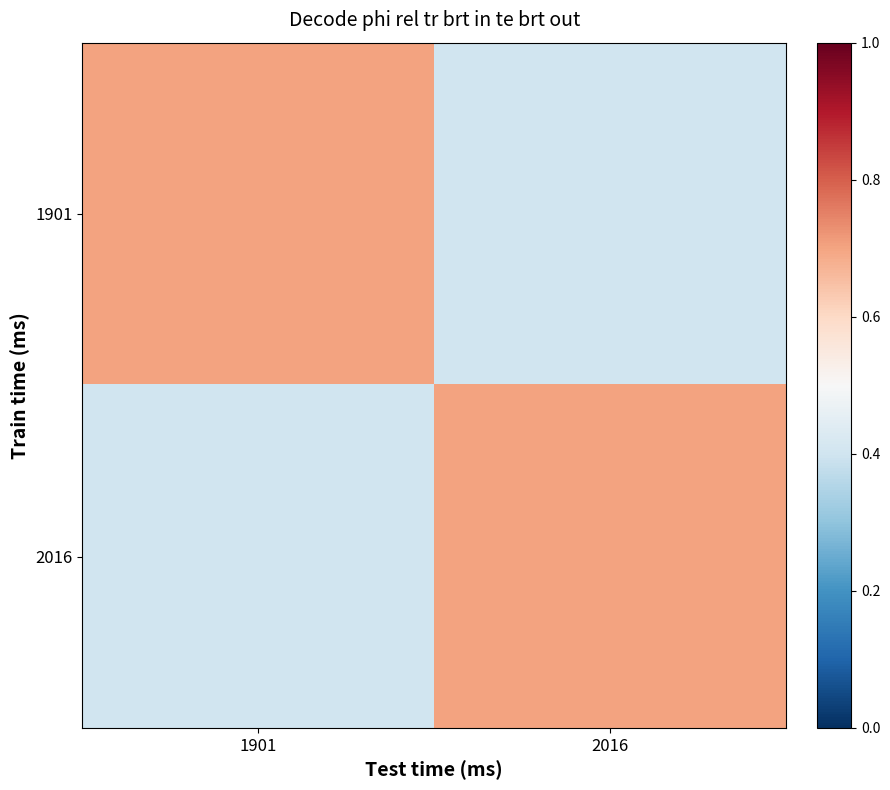

Which label corresponds to the largest value in the chart?

1901